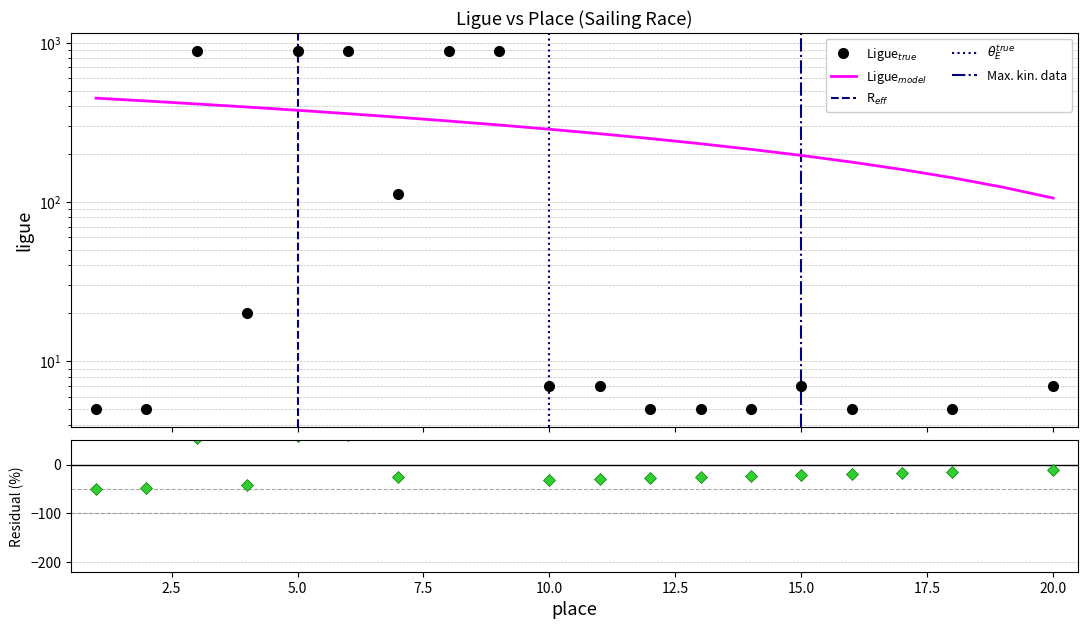

What is the sum of the ligue values at 17 and 19?

892.0